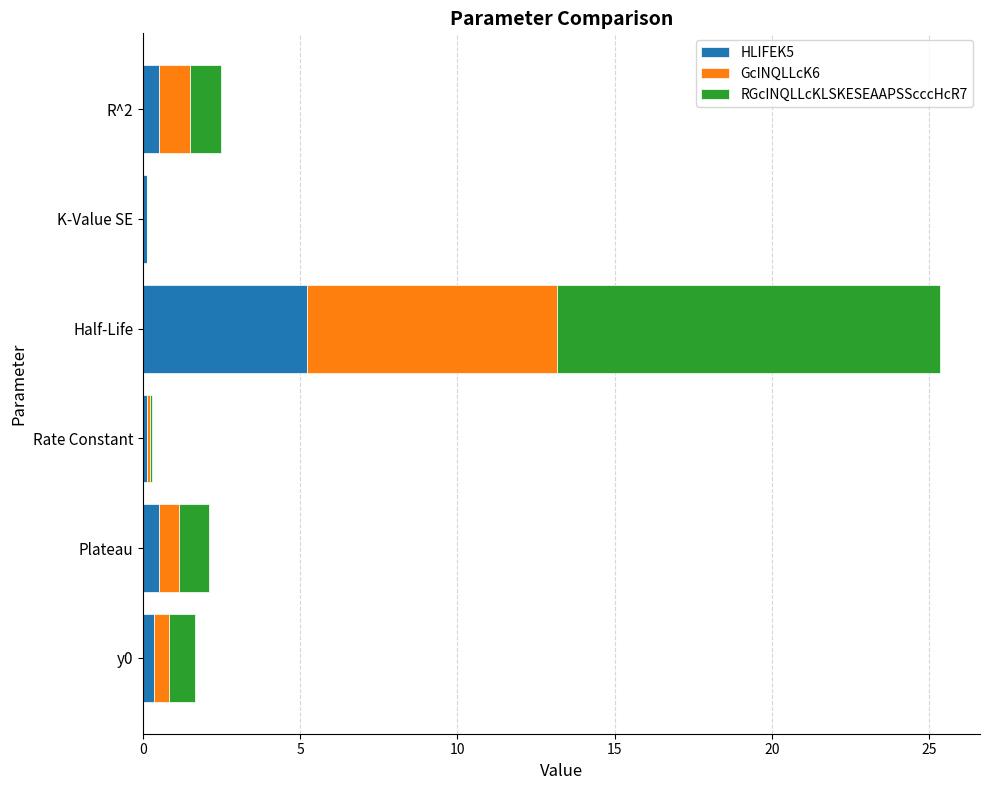

What is the highest value of the HLIFEK5 series?

5.2